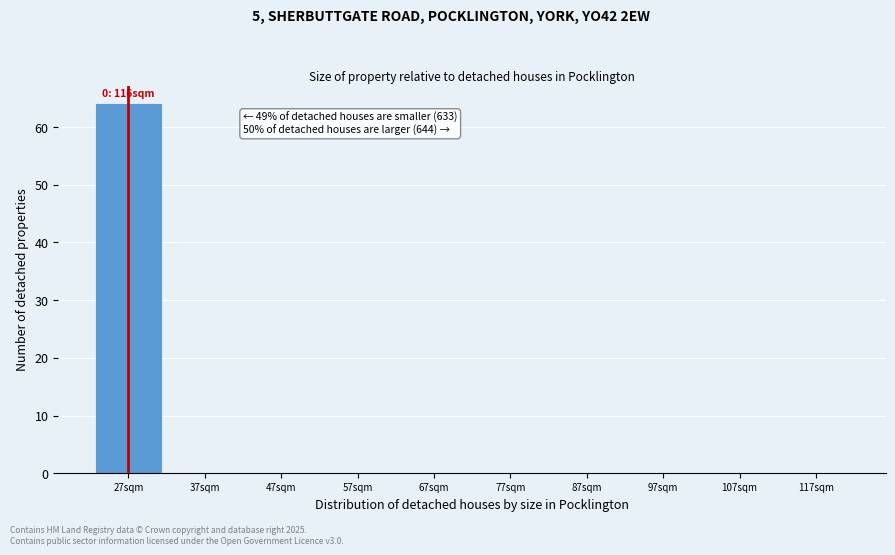

Reading right to left, what are all the values shown in this chart?

117sqm=0	107sqm=0	97sqm=0	87sqm=0	77sqm=0	67sqm=0	57sqm=0	47sqm=0	37sqm=0	27sqm=64